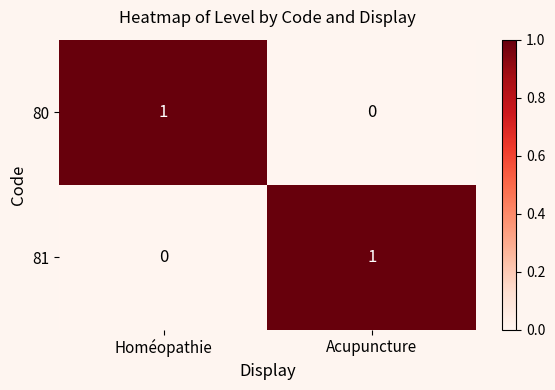

Reading left to right, transcribe all the data shown in this chart.

80: 1	0
81: 0	1